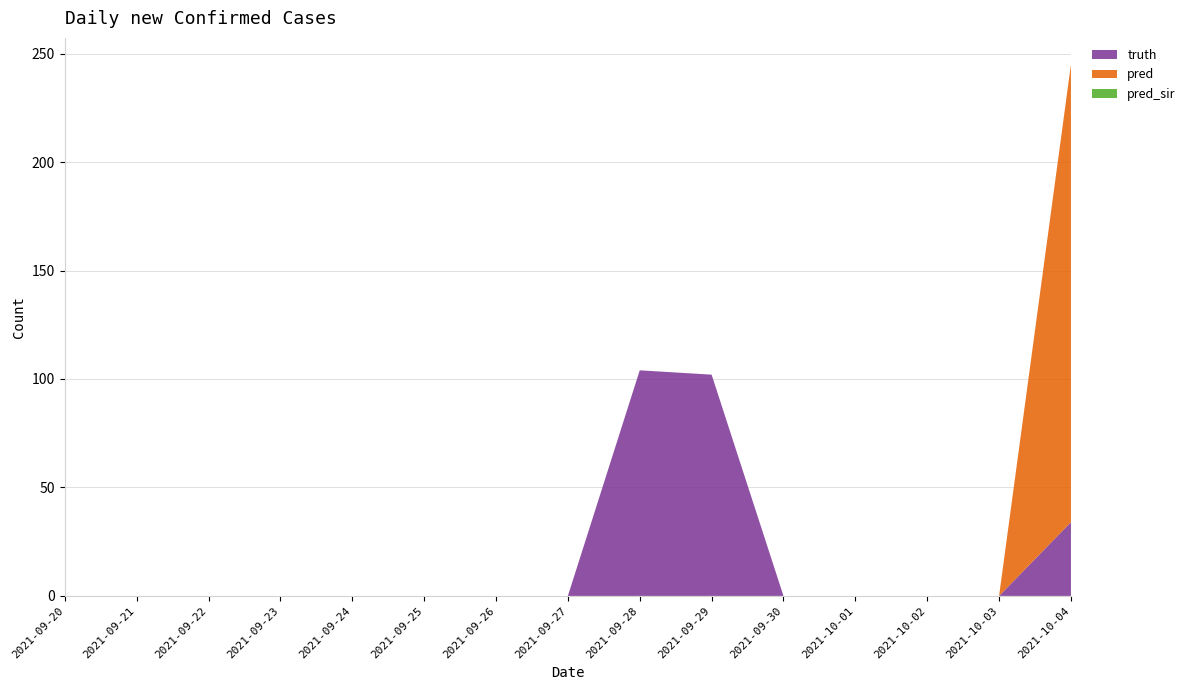

Reading left to right, list all the values displayed in this chart.

truth: 2021-09-20=0	2021-09-21=0	2021-09-22=0	2021-09-23=0	2021-09-24=0	2021-09-25=0	2021-09-26=0	2021-09-27=0	2021-09-28=104	2021-09-29=102	2021-09-30=0	2021-10-01=0	2021-10-02=0	2021-10-03=0	2021-10-04=34
pred: 2021-09-20=0	2021-09-21=0	2021-09-22=0	2021-09-23=0	2021-09-24=0	2021-09-25=0	2021-09-26=0	2021-09-27=0	2021-09-28=0	2021-09-29=0	2021-09-30=0	2021-10-01=0	2021-10-02=0	2021-10-03=0	2021-10-04=211
pred_sir: 2021-09-20=0	2021-09-21=0	2021-09-22=0	2021-09-23=0	2021-09-24=0	2021-09-25=0	2021-09-26=0	2021-09-27=0	2021-09-28=0	2021-09-29=0	2021-09-30=0	2021-10-01=0	2021-10-02=0	2021-10-03=0	2021-10-04=0